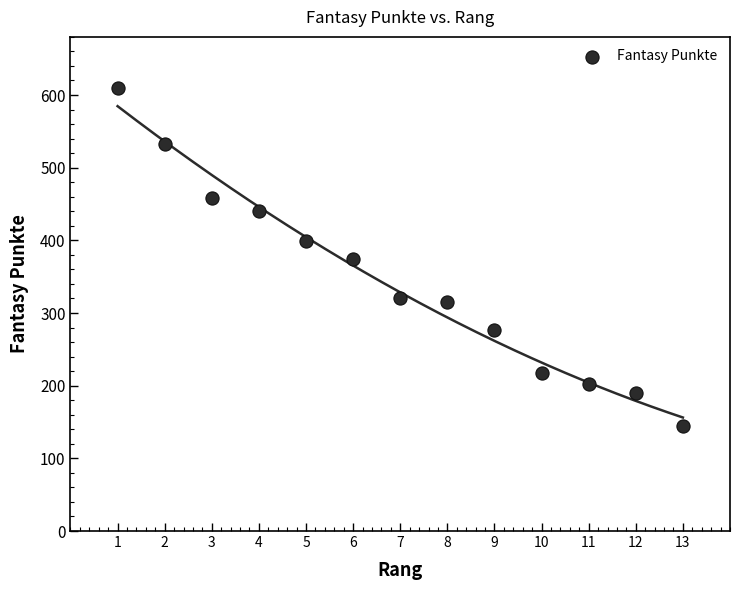

What is the range of X values (max minus min)?

12